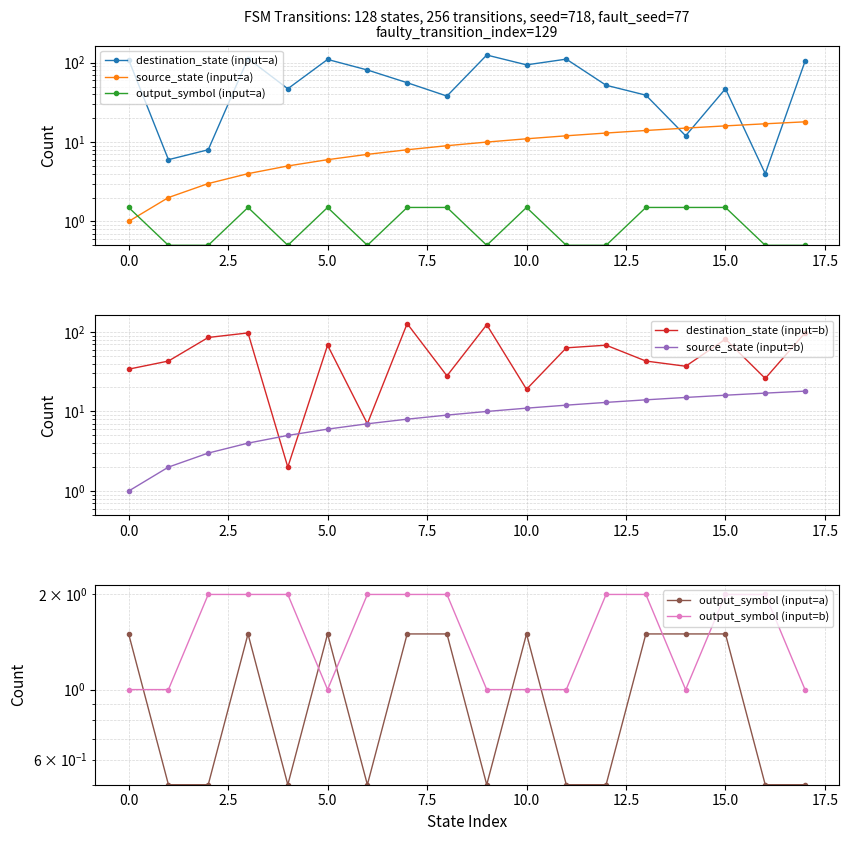

Which has a higher value, 7.5 or 2.5?

7.5